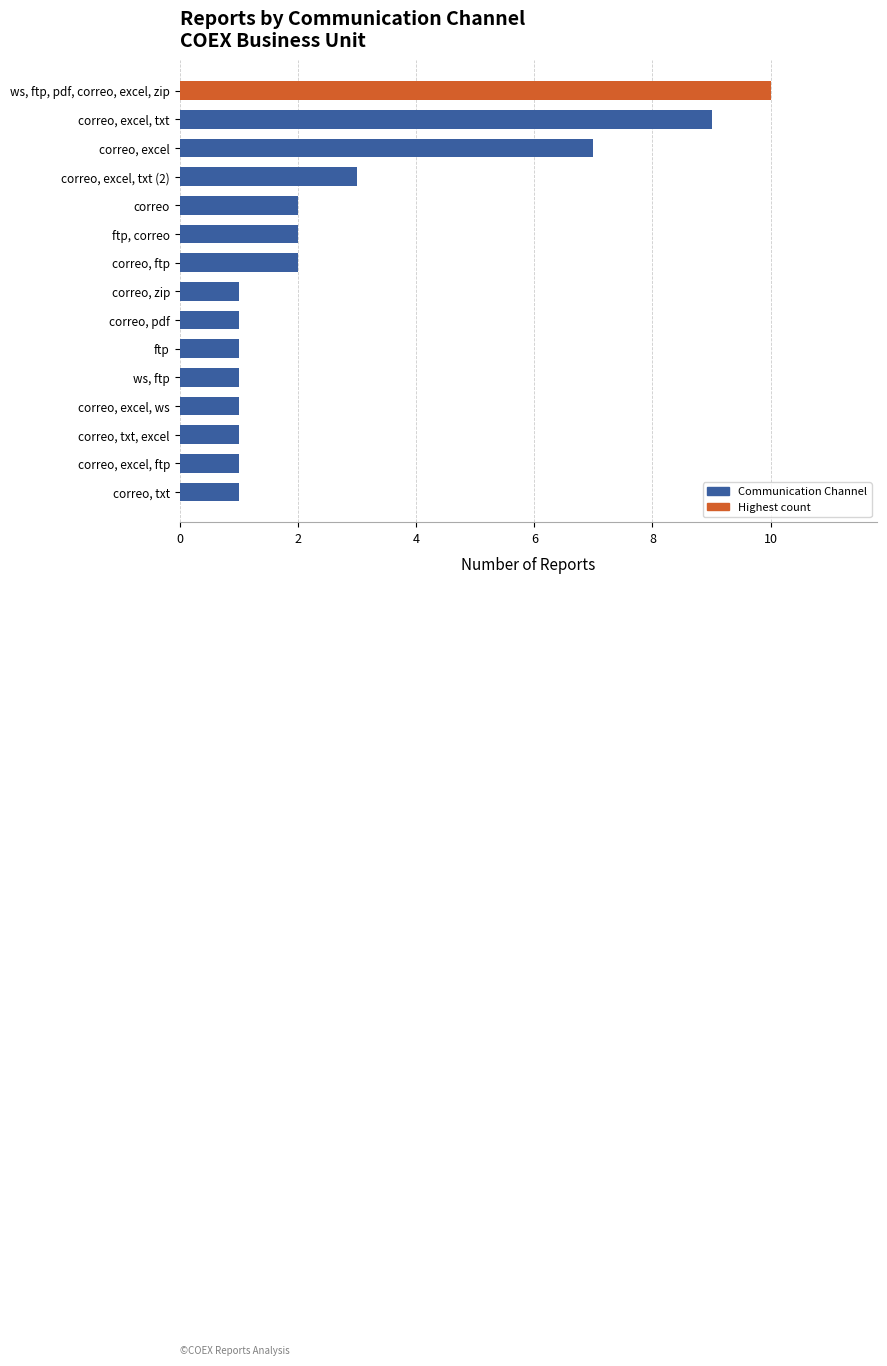

What is the change in value from correo, txt to correo?

+1